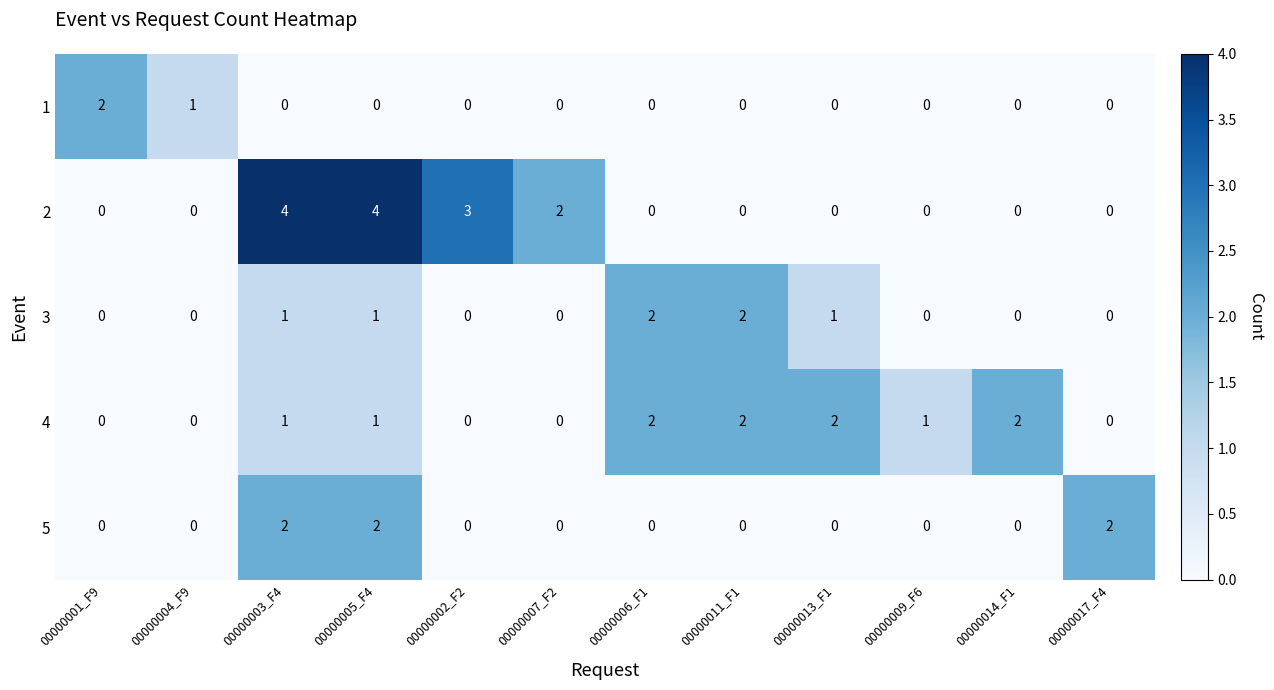

Is it true that 5 equals 2 at 00000003_F4?

True